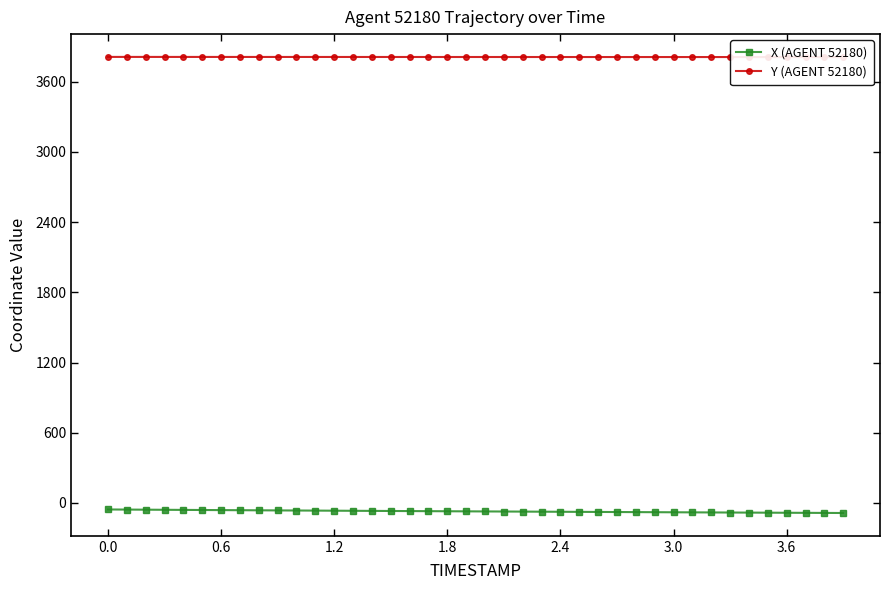

True or false: Y (AGENT 52180) and X (AGENT 52180) intersect in this chart.

False